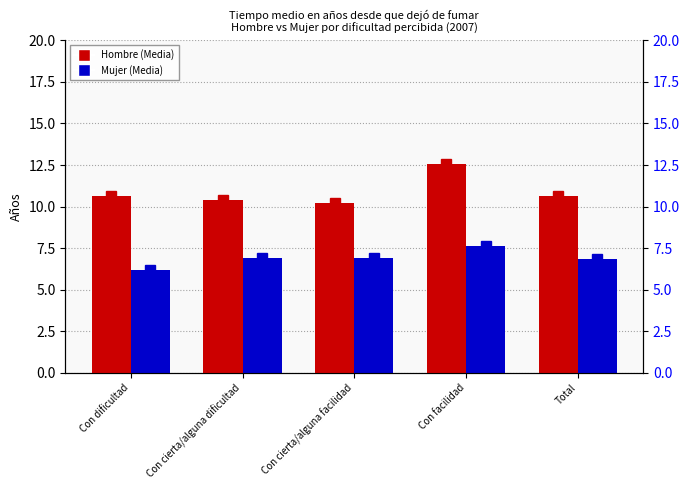

At which label is Hombre (marker) closest to 11?

Total